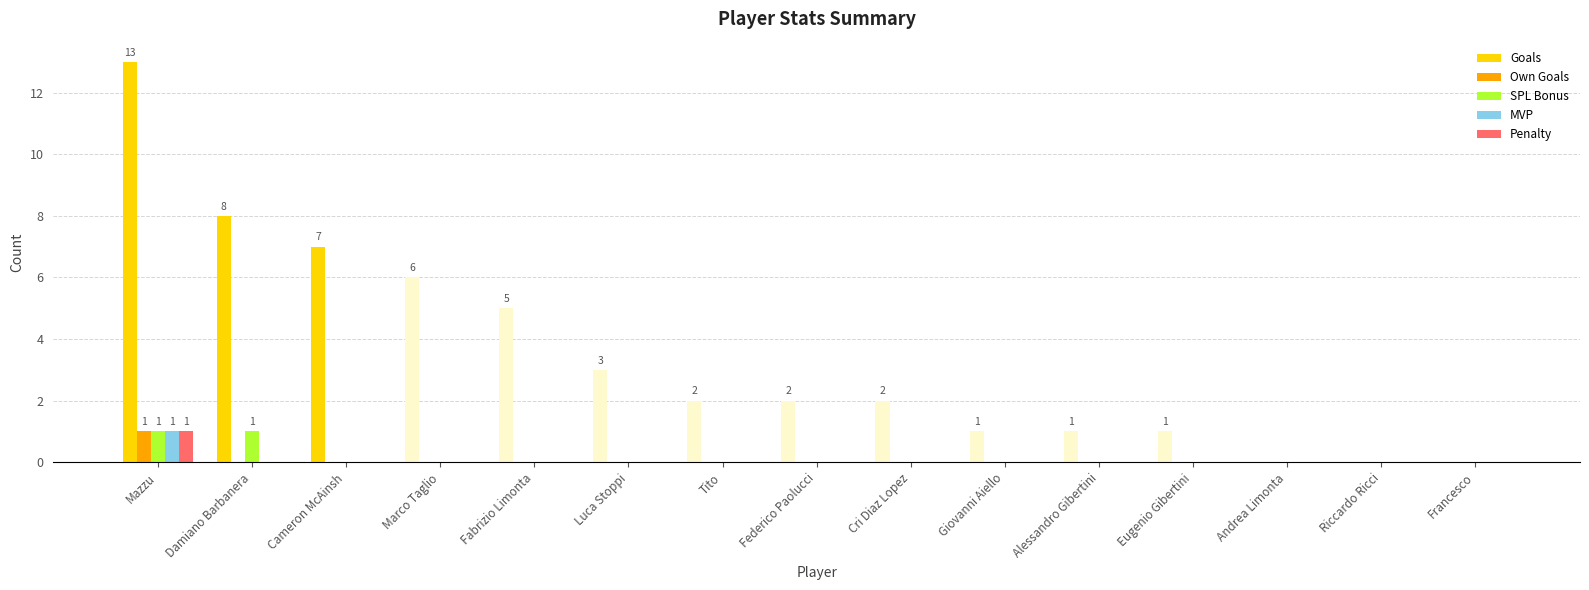

Reading left to right, list all the values displayed in this chart.

Goals: 13	8	7	6	5	3	2	2	2	1	1	1	0	0	0
Own Goals: 1	0	0	0	0	0	0	0	0	0	0	0	0	0	0
SPL Bonus: 1	1	0	0	0	0	0	0	0	0	0	0	0	0	0
MVP: 1	0	0	0	0	0	0	0	0	0	0	0	0	0	0
Penalty: 1	0	0	0	0	0	0	0	0	0	0	0	0	0	0